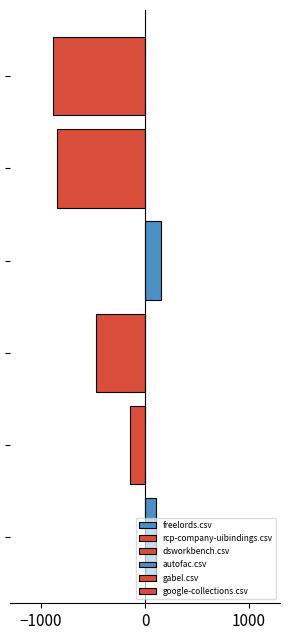

How many series are shown in this chart?

6